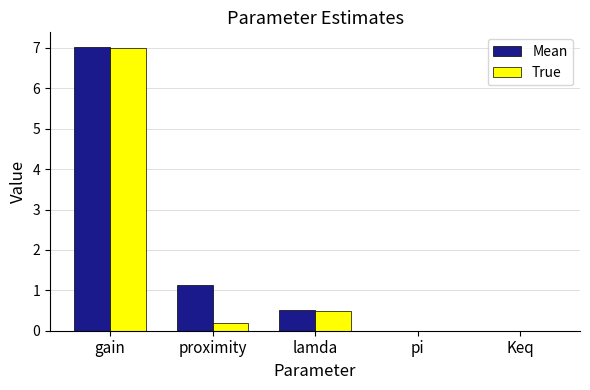

At which category is the sum across all series the highest?

gain